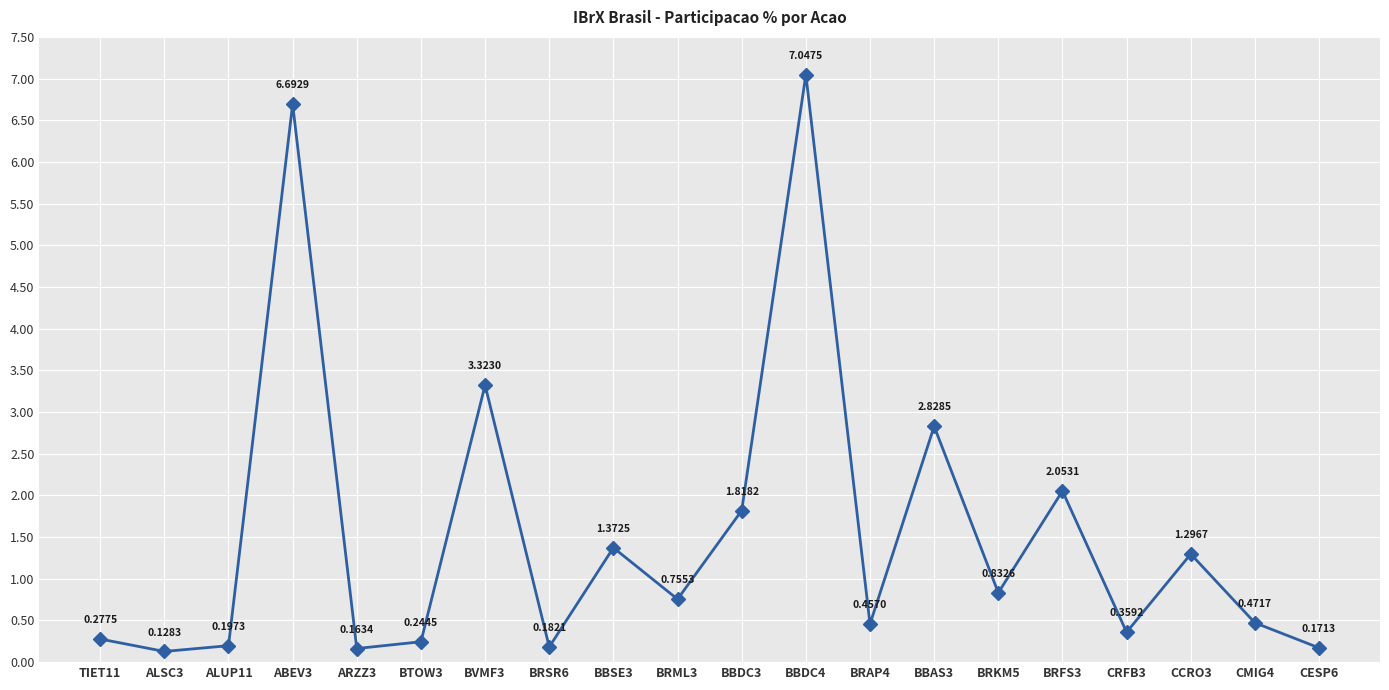

How many categories are shown in the chart?

20